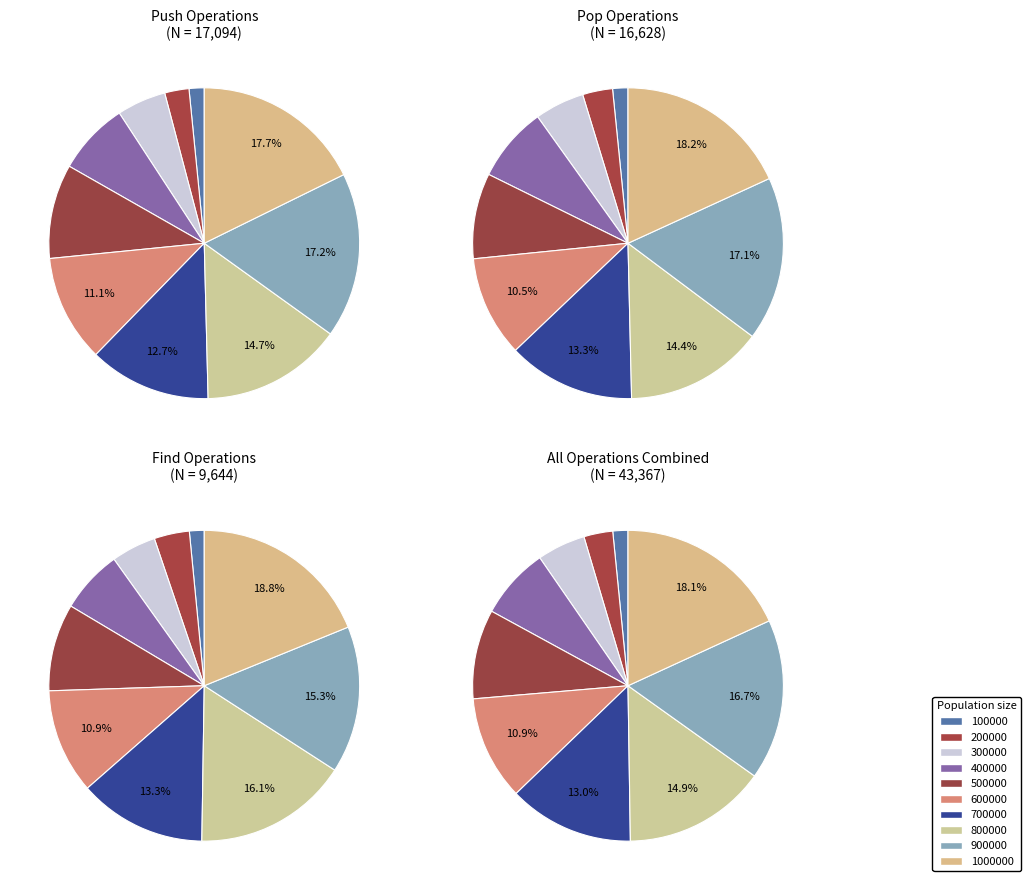

Which slice is the smallest?

100000